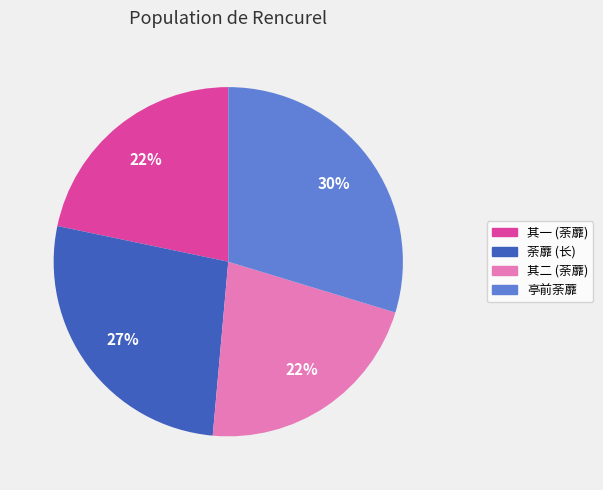

Count the number of slices in the pie.

4